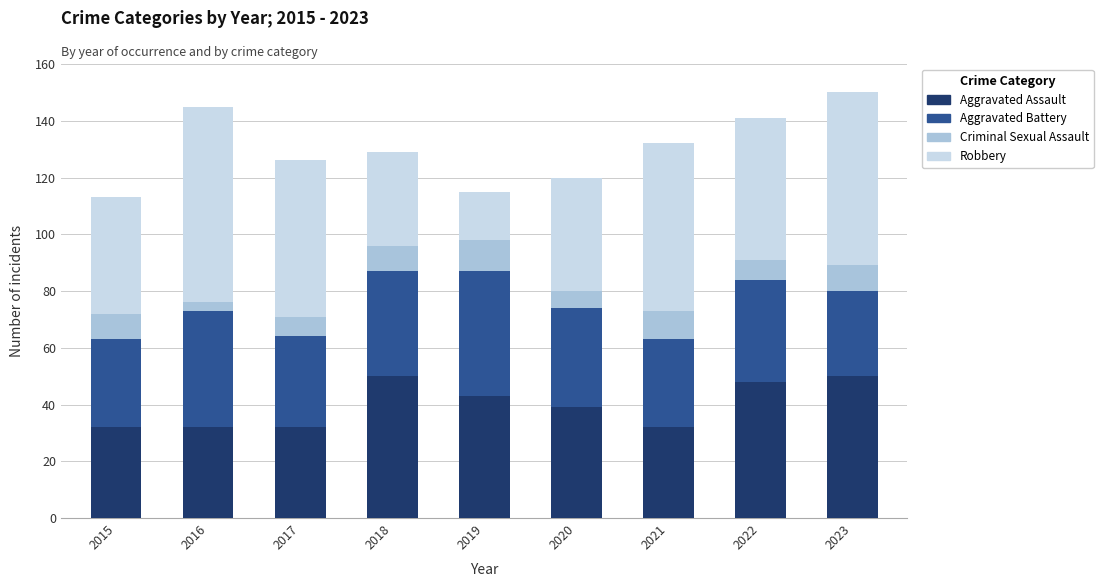

What is the maximum value for Aggravated Assault?

50